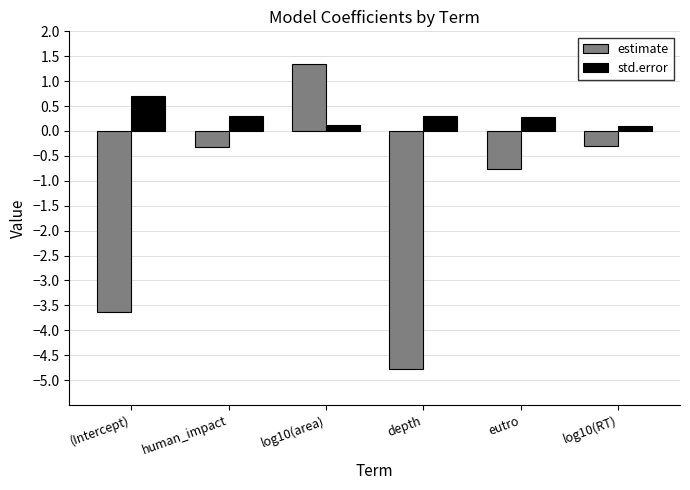

What are all the series names shown in the legend?

estimate, std.error